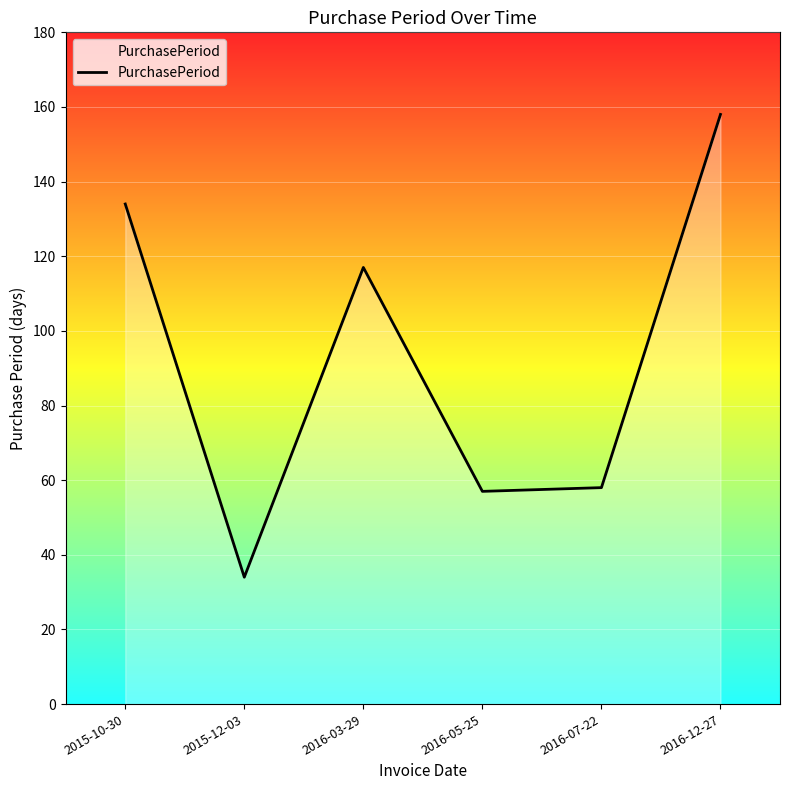

What is the maximum value shown in the chart?

158